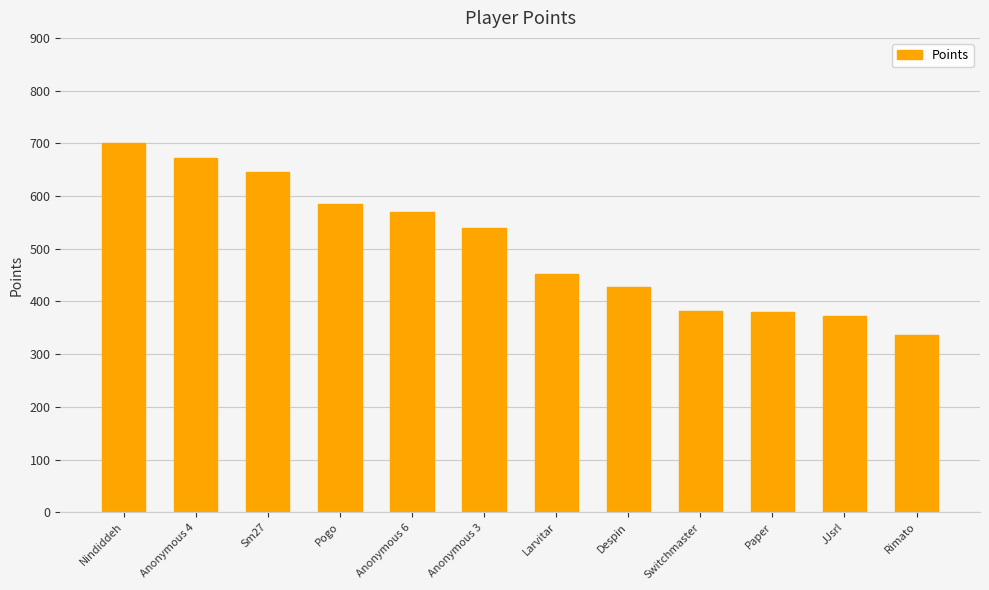

Are the bars horizontal?

No